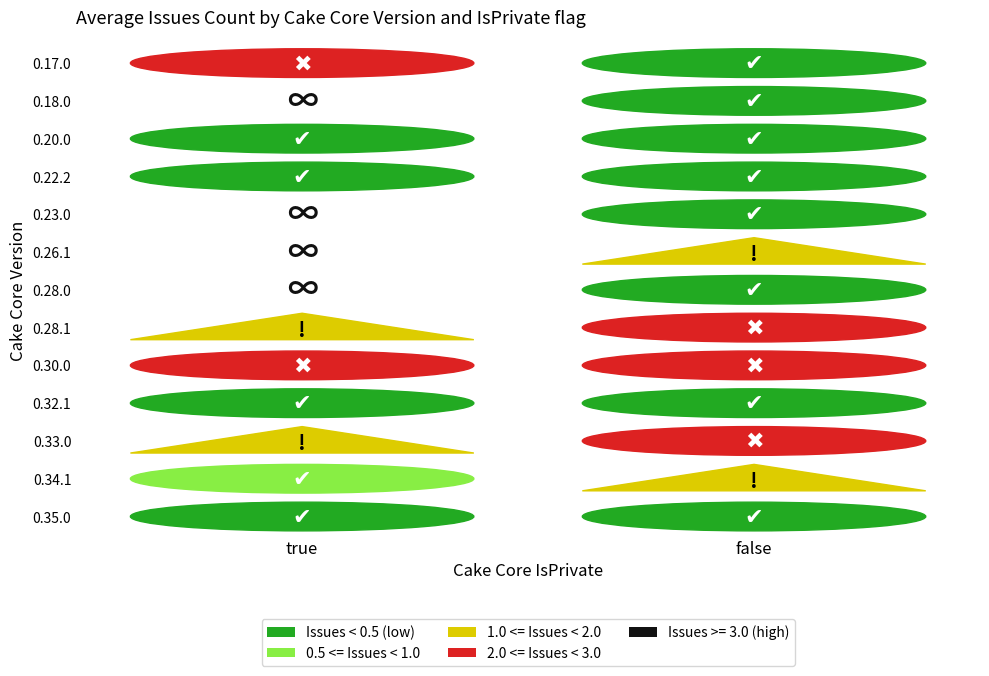

List the labels in order of false value, largest first.

0.33.0, 0.28.1, 0.30.0, 0.26.1, 0.34.1, 0.17.0, 0.35.0, 0.28.0, 0.23.0, 0.18.0, 0.22.2, 0.20.0, 0.32.1